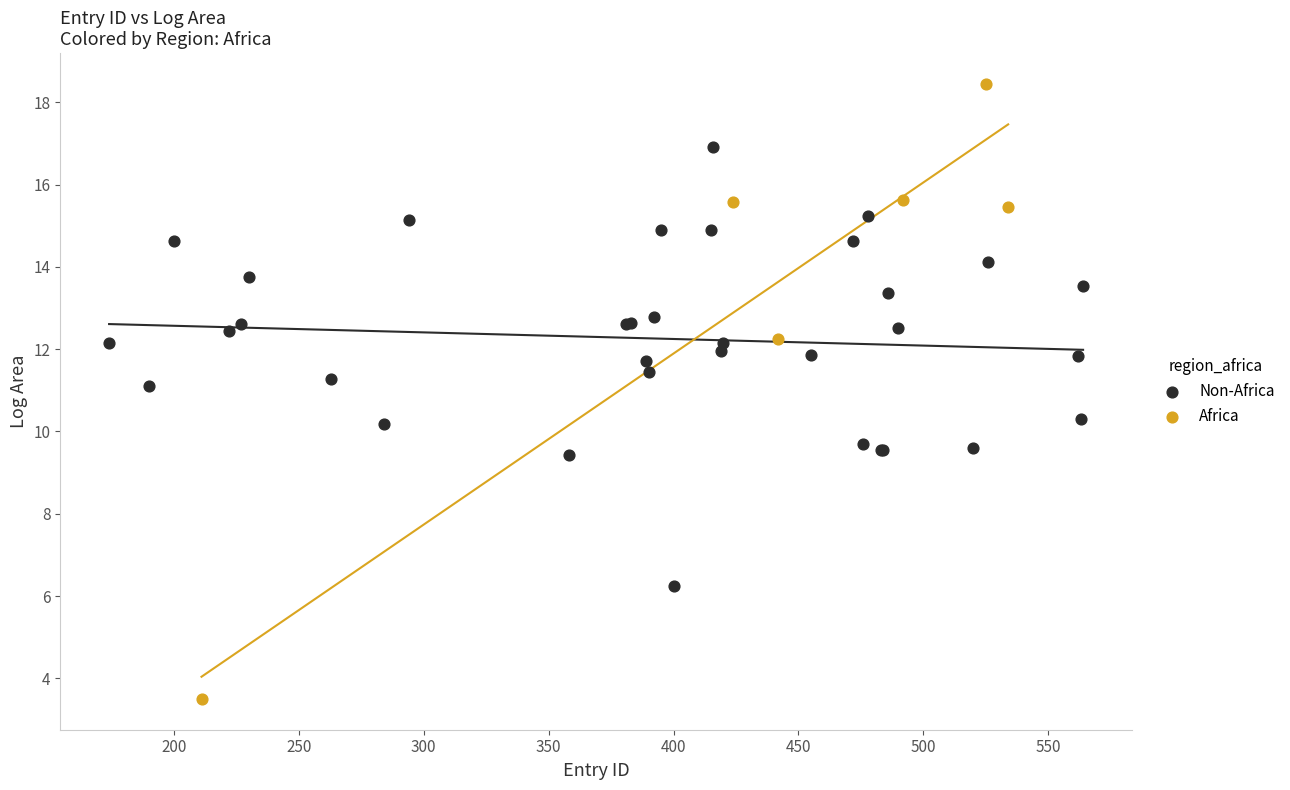

Which series reaches the maximum Y coordinate?

Africa